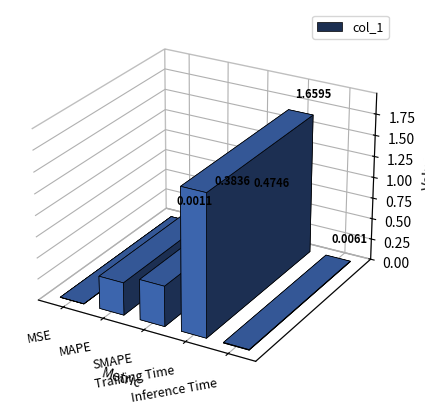

Count the number of categories in the chart.

5